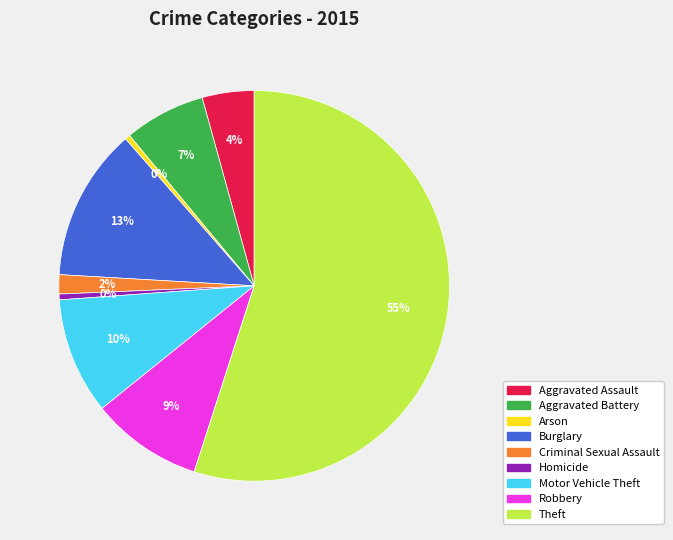

To the nearest percent, what is the average slice percentage?

11%